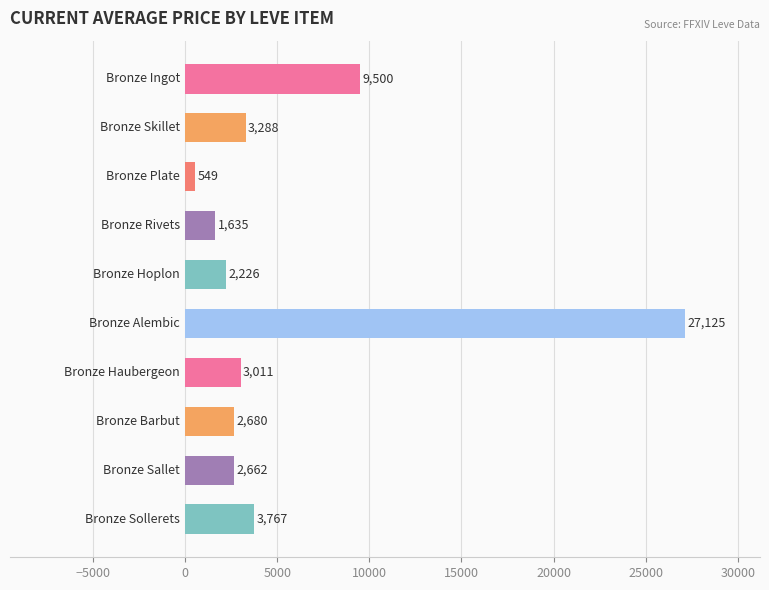

What is the value of the 9th bar from the top?

2662.0